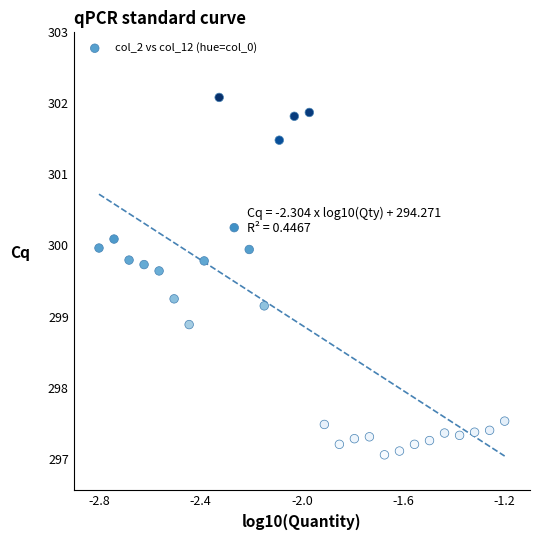

What is the range of X values (max minus min)?

1.6